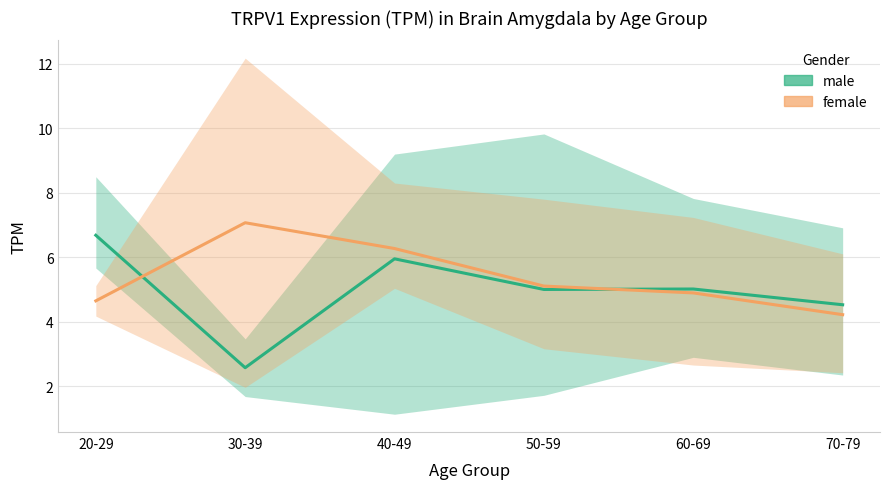

Rank the series by their maximum value, from lowest to highest.

male, female